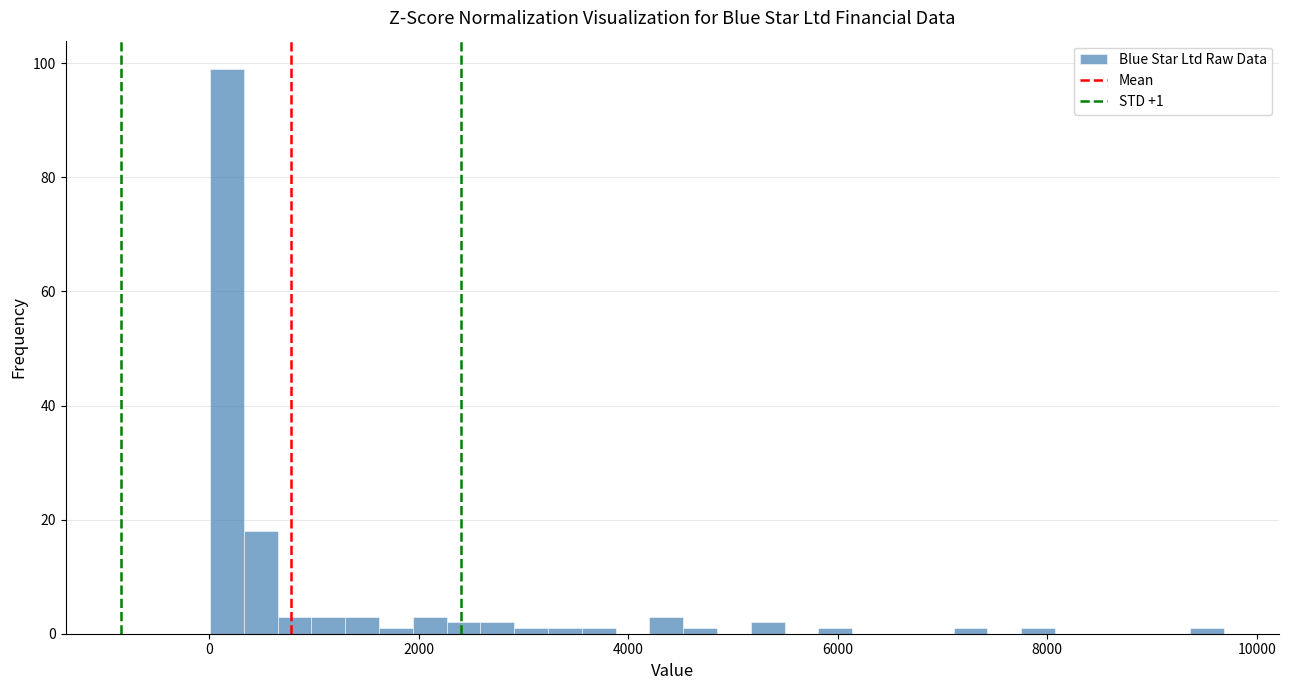

Around what value on the x-axis is the tallest bar? Give the approximate position of its centre, as read against the axis.

200